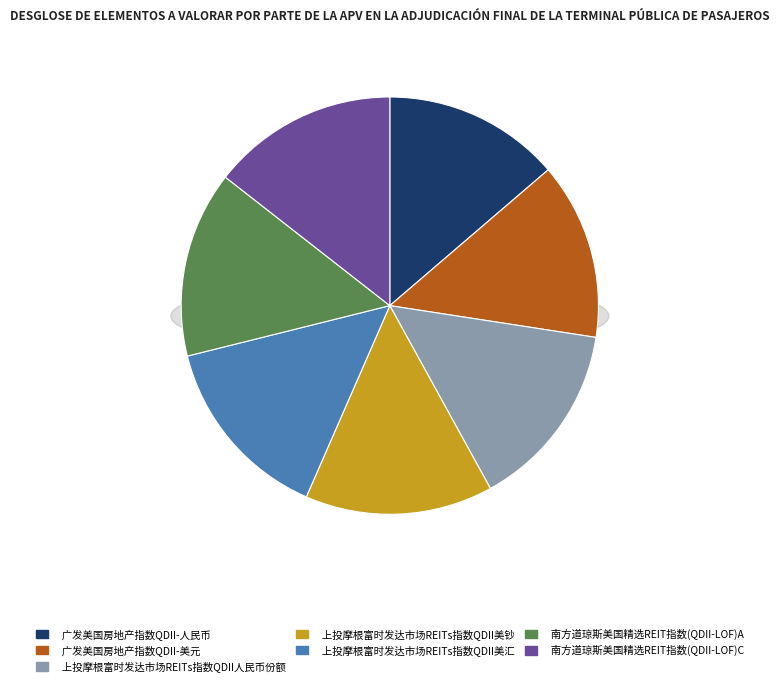

How many segments does this pie chart have?

7